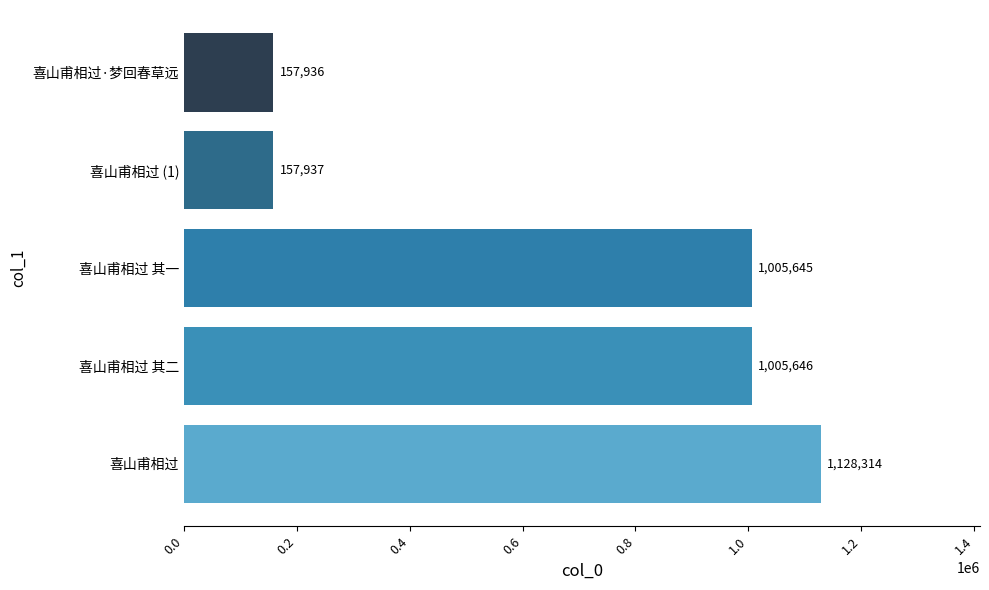

How many data points does each series have?

5